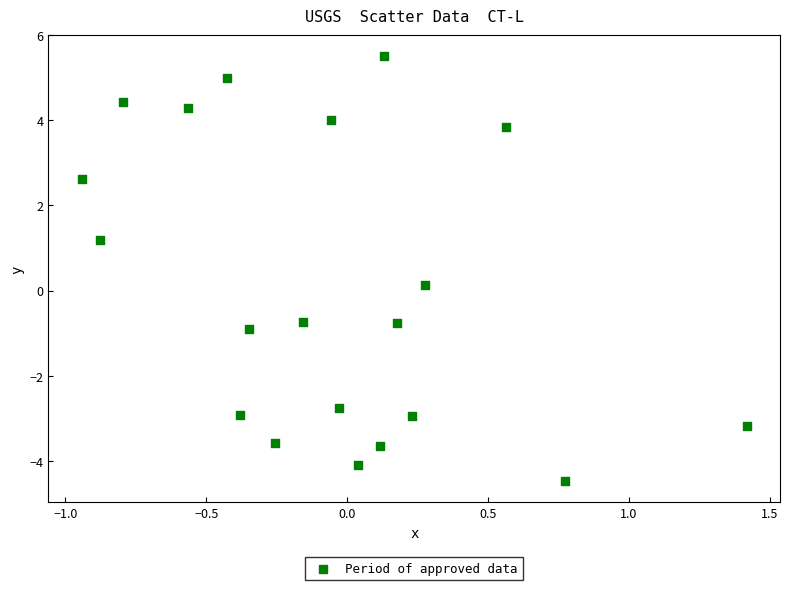

What is the range of X values (max minus min)?

2.4